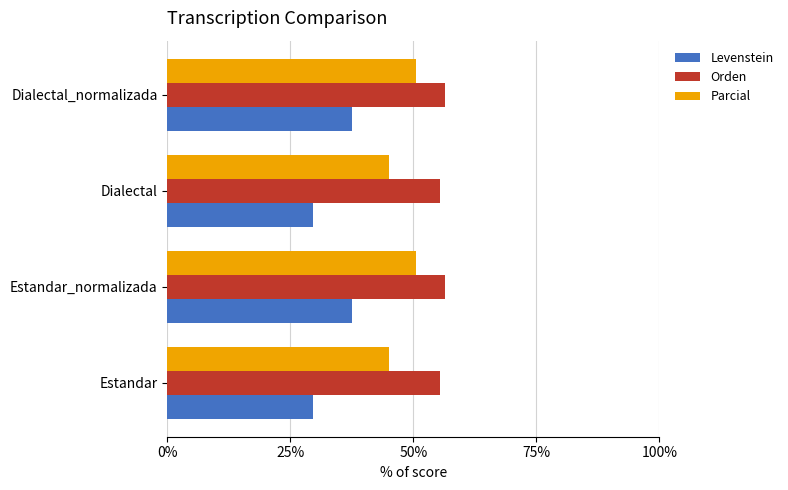

Between Estandar_normalizada and Dialectal, which series saw the biggest shift?

Levenstein